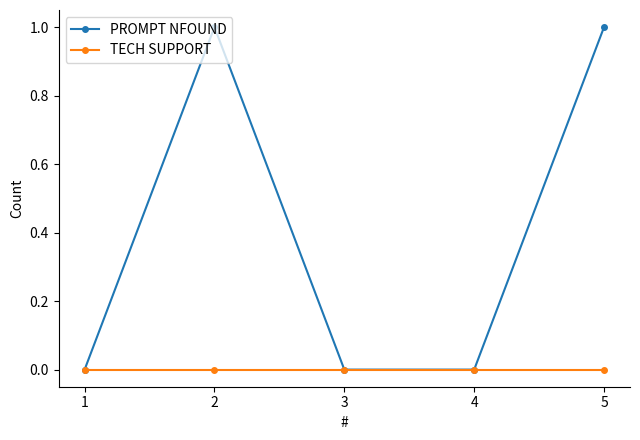

Rank the series by their maximum value, from lowest to highest.

TECH SUPPORT, PROMPT NFOUND